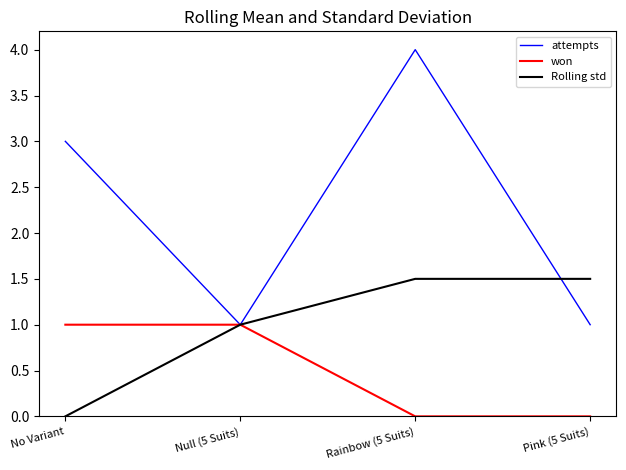

At which label is Rolling std closest to 0?

No Variant